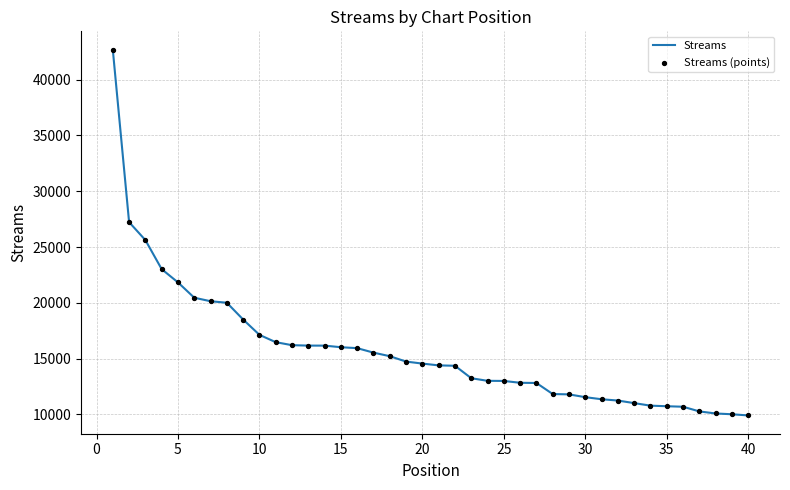

What is the minimum value shown in the chart?

9912